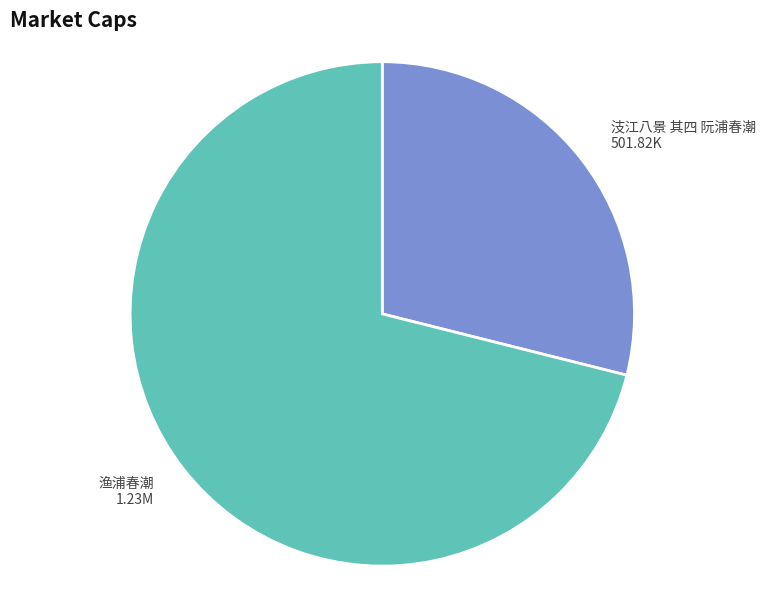

Which has a higher value, 渔浦春潮 or 汥江八景 其四 阮浦春潮?

渔浦春潮